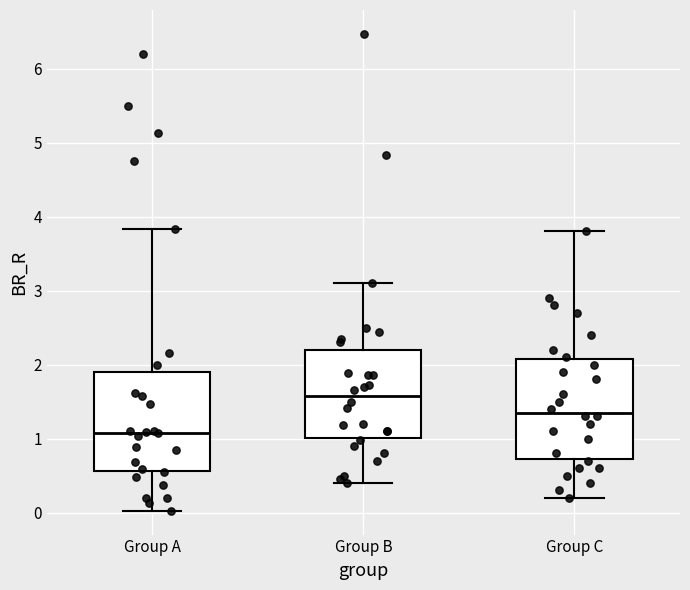

Reading left to right, transcribe this box plot: for each box, give where its median line is, the range the box spans, and where its two whiskers end, as read against the y-axis. The values are not printed on the chart, so give them approximately, as read against the axis.

Group A: median 1.1, box 0.6 to 1.9, whiskers 0.0 to 3.8
Group B: median 1.6, box 1.0 to 2.2, whiskers 0.4 to 3.1
Group C: median 1.4, box 0.7 to 2.1, whiskers 0.2 to 3.8